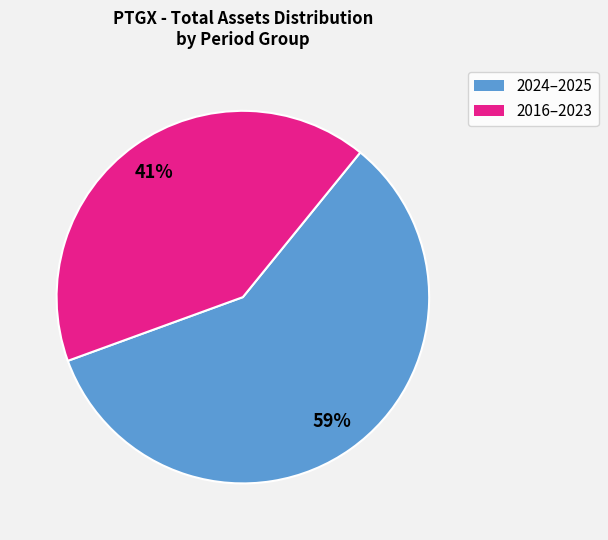

Does any single category account for the majority?

Yes